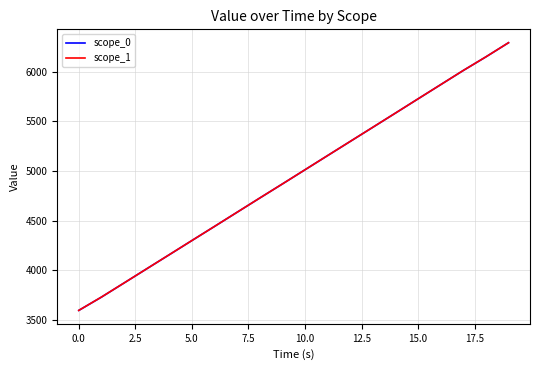

Which series has the largest range (max minus min)?

scope_1